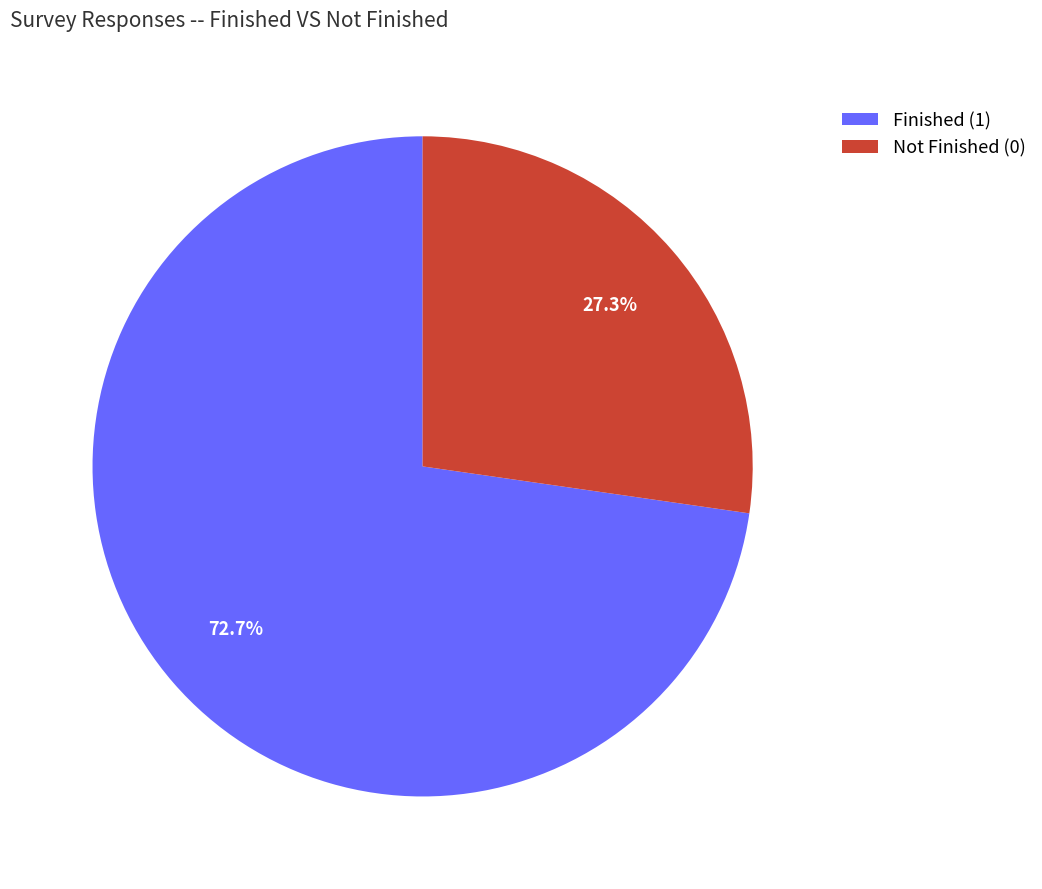

Is it true that Not Finished (0) is 17% of the pie?

False